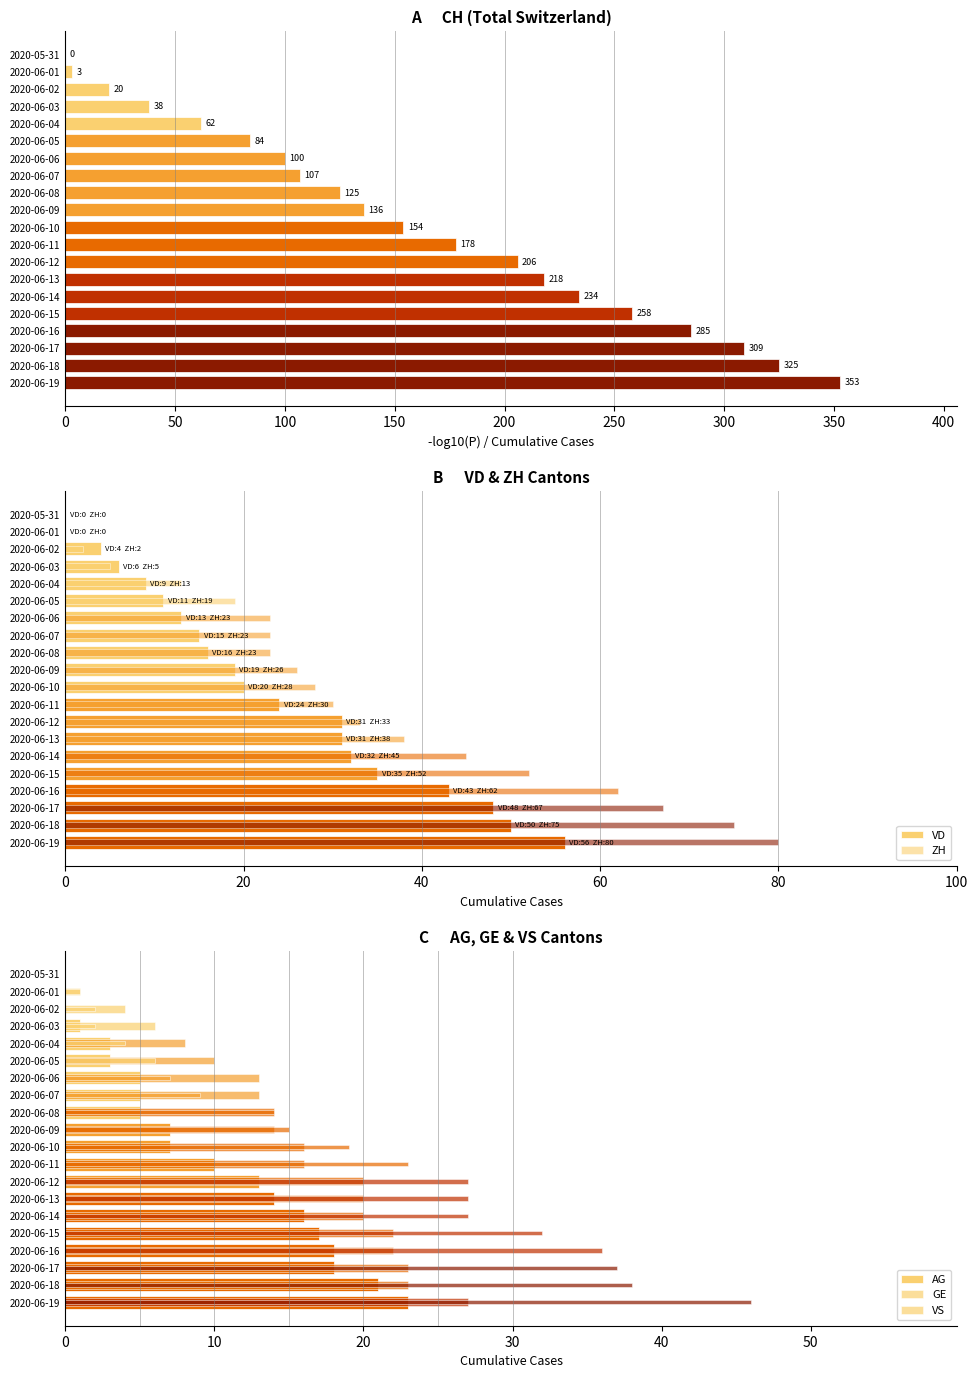

Rank the series by their maximum value, from lowest to highest.

AG, GE, VS, VD, ZH, CH